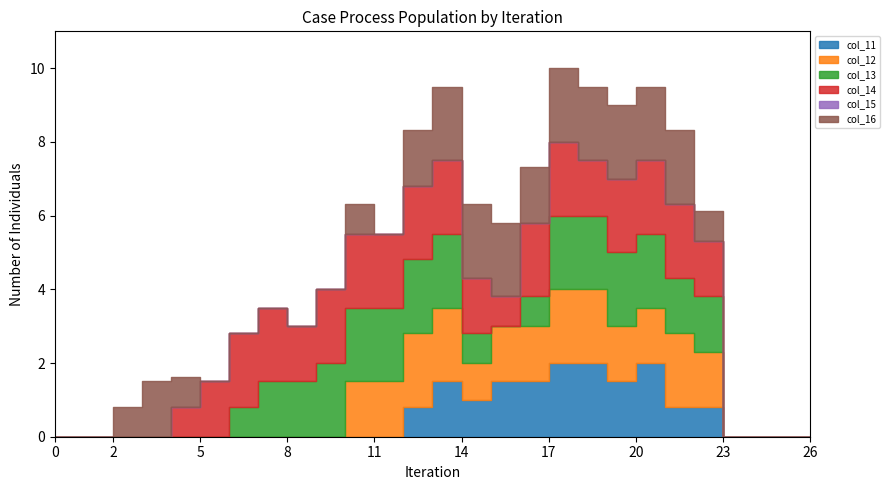

Which series has the largest total across all categories?

col_14